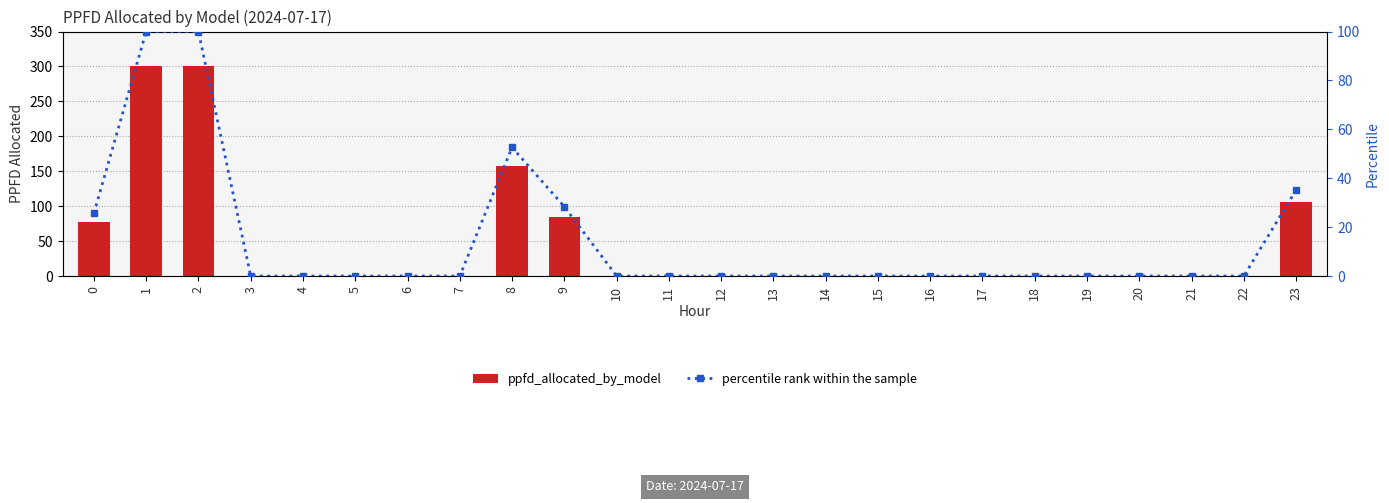

Reading right to left, what are all the values shown in this chart?

ppfd_allocated_by_model: 23=105.6	22=0.0	21=0.0	20=0.0	19=0.0	18=0.0	17=0.0	16=0.0	15=0.0	14=0.0	13=0.0	12=0.0	11=0.0	10=0.0	9=85.1	8=157.9	7=0.0	6=0.0	5=0.0	4=0.0	3=0.0	2=300.0	1=300.0	0=77.1
percentile rank within the sample: 23=35.2	22=0.0	21=0.0	20=0.0	19=0.0	18=0.0	17=0.0	16=0.0	15=0.0	14=0.0	13=0.0	12=0.0	11=0.0	10=0.0	9=28.4	8=52.6	7=0.0	6=0.0	5=0.0	4=0.0	3=0.0	2=100.0	1=100.0	0=25.7